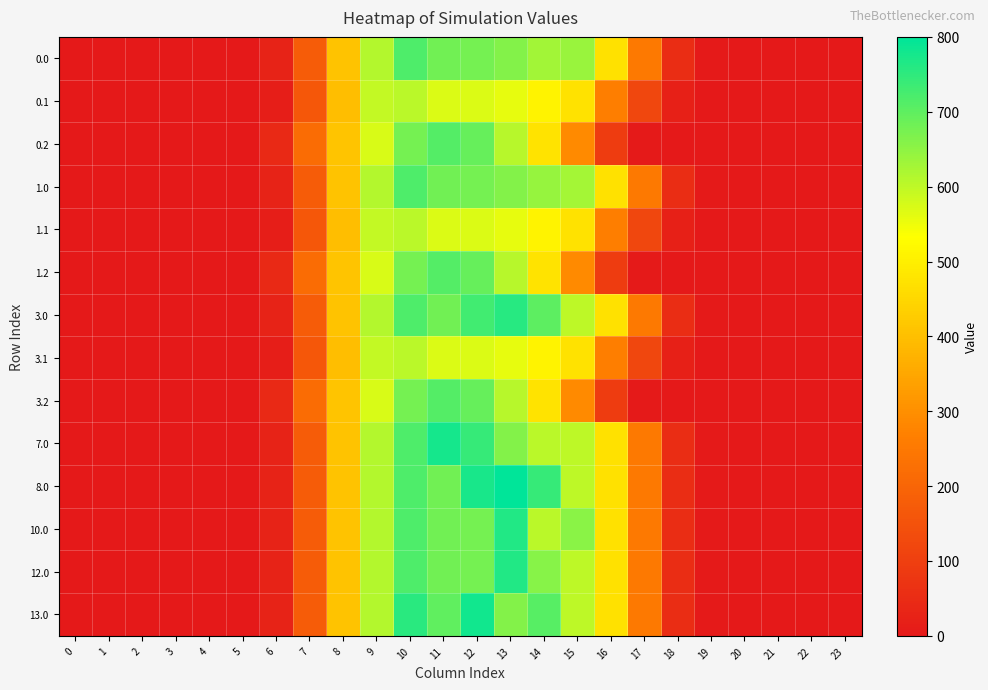

Reading right to left, list all the values displayed in this chart.

0.0: 23=0.0	22=0.0	21=0.0	20=0.0	19=3.3	18=54.4	17=250.6	16=471.1	15=637.6	14=628.6	13=660.4	12=676.9	11=680.7	10=716.3	9=609.6	8=407.2	7=176.9	6=28.1	5=0.0	4=0.0	3=0.0	2=0.0	1=0.0	0=0.0
0.1: 23=0.0	22=0.0	21=0.0	20=0.0	19=0.5	18=19.8	17=121.5	16=264.7	15=473.9	14=508.0	13=558.8	12=571.5	11=571.5	10=603.2	9=594.3	8=398.3	7=164.2	6=14.5	5=0.0	4=0.0	3=0.0	2=0.0	1=0.0	0=0.0
0.2: 23=0.0	22=0.0	21=0.0	20=0.0	19=0.0	18=0.3	17=5.0	16=91.5	15=289.9	14=475.1	13=608.1	12=692.9	11=709.9	10=678.0	9=573.3	8=411.8	7=216.1	6=43.2	5=0.0	4=0.0	3=0.0	2=0.0	1=0.0	0=0.0
1.0: 23=0.0	22=0.0	21=0.0	20=0.0	19=3.3	18=54.4	17=250.6	16=471.1	15=625.5	14=640.8	13=660.4	12=676.9	11=680.7	10=716.3	9=609.6	8=407.2	7=176.9	6=28.1	5=0.0	4=0.0	3=0.0	2=0.0	1=0.0	0=0.0
1.1: 23=0.0	22=0.0	21=0.0	20=0.0	19=0.5	18=19.8	17=121.5	16=264.7	15=473.9	14=508.0	13=558.8	12=571.5	11=571.5	10=603.2	9=594.3	8=398.3	7=164.2	6=14.5	5=0.0	4=0.0	3=0.0	2=0.0	1=0.0	0=0.0
1.2: 23=0.0	22=0.0	21=0.0	20=0.0	19=0.0	18=0.3	17=5.0	16=91.5	15=289.9	14=475.1	13=608.1	12=692.9	11=709.9	10=678.0	9=573.3	8=411.8	7=216.1	6=43.2	5=0.0	4=0.0	3=0.0	2=0.0	1=0.0	0=0.0
3.0: 23=0.0	22=0.0	21=0.0	20=0.0	19=3.3	18=54.4	17=250.6	16=471.1	15=602.6	14=701.8	13=756.4	12=729.5	11=680.7	10=716.3	9=609.6	8=407.2	7=176.9	6=28.1	5=0.0	4=0.0	3=0.0	2=0.0	1=0.0	0=0.0
3.1: 23=0.0	22=0.0	21=0.0	20=0.0	19=0.5	18=19.8	17=121.5	16=264.7	15=473.9	14=508.0	13=558.8	12=571.5	11=571.5	10=603.2	9=594.3	8=398.3	7=164.2	6=14.5	5=0.0	4=0.0	3=0.0	2=0.0	1=0.0	0=0.0
3.2: 23=0.0	22=0.0	21=0.0	20=0.0	19=0.0	18=0.3	17=5.0	16=91.5	15=289.9	14=475.1	13=608.1	12=692.9	11=709.9	10=678.0	9=573.3	8=411.8	7=216.1	6=43.2	5=0.0	4=0.0	3=0.0	2=0.0	1=0.0	0=0.0
7.0: 23=0.0	22=0.0	21=0.0	20=0.0	19=3.3	18=54.4	17=250.6	16=471.1	15=602.6	14=605.8	13=660.4	12=742.8	11=776.7	10=716.3	9=609.6	8=407.2	7=176.9	6=28.1	5=0.0	4=0.0	3=0.0	2=0.0	1=0.0	0=0.0
8.0: 23=0.0	22=0.0	21=0.0	20=0.0	19=3.3	18=54.4	17=250.6	16=471.1	15=602.6	14=742.8	13=797.4	12=772.8	11=680.7	10=716.3	9=609.6	8=407.2	7=176.9	6=28.1	5=0.0	4=0.0	3=0.0	2=0.0	1=0.0	0=0.0
10.0: 23=0.0	22=0.0	21=0.0	20=0.0	19=3.3	18=54.4	17=250.6	16=471.1	15=654.6	14=605.8	13=764.2	12=676.9	11=680.7	10=716.3	9=609.6	8=407.2	7=176.9	6=28.1	5=0.0	4=0.0	3=0.0	2=0.0	1=0.0	0=0.0
12.0: 23=0.0	22=0.0	21=0.0	20=0.0	19=3.3	18=54.4	17=250.6	16=471.1	15=602.6	14=658.6	13=763.4	12=676.9	11=680.7	10=716.3	9=609.6	8=407.2	7=176.9	6=28.1	5=0.0	4=0.0	3=0.0	2=0.0	1=0.0	0=0.0
13.0: 23=0.0	22=0.0	21=0.0	20=0.0	19=3.3	18=54.4	17=250.6	16=471.1	15=602.6	14=708.8	13=660.4	12=779.9	11=698.4	10=755.6	9=609.6	8=407.2	7=176.9	6=28.1	5=0.0	4=0.0	3=0.0	2=0.0	1=0.0	0=0.0